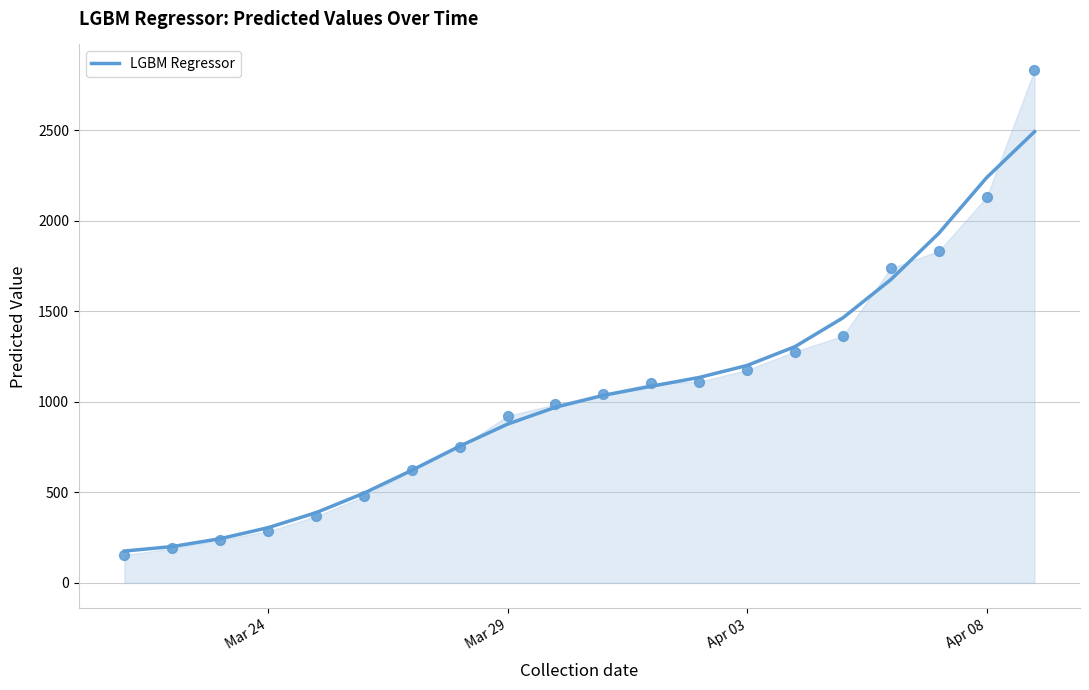

What is the highest value of the LGBM Regressor series?

2493.4